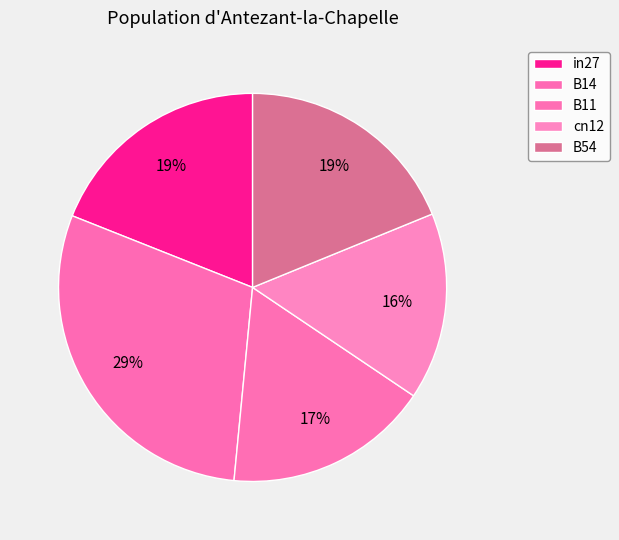

How many segments does this pie chart have?

5